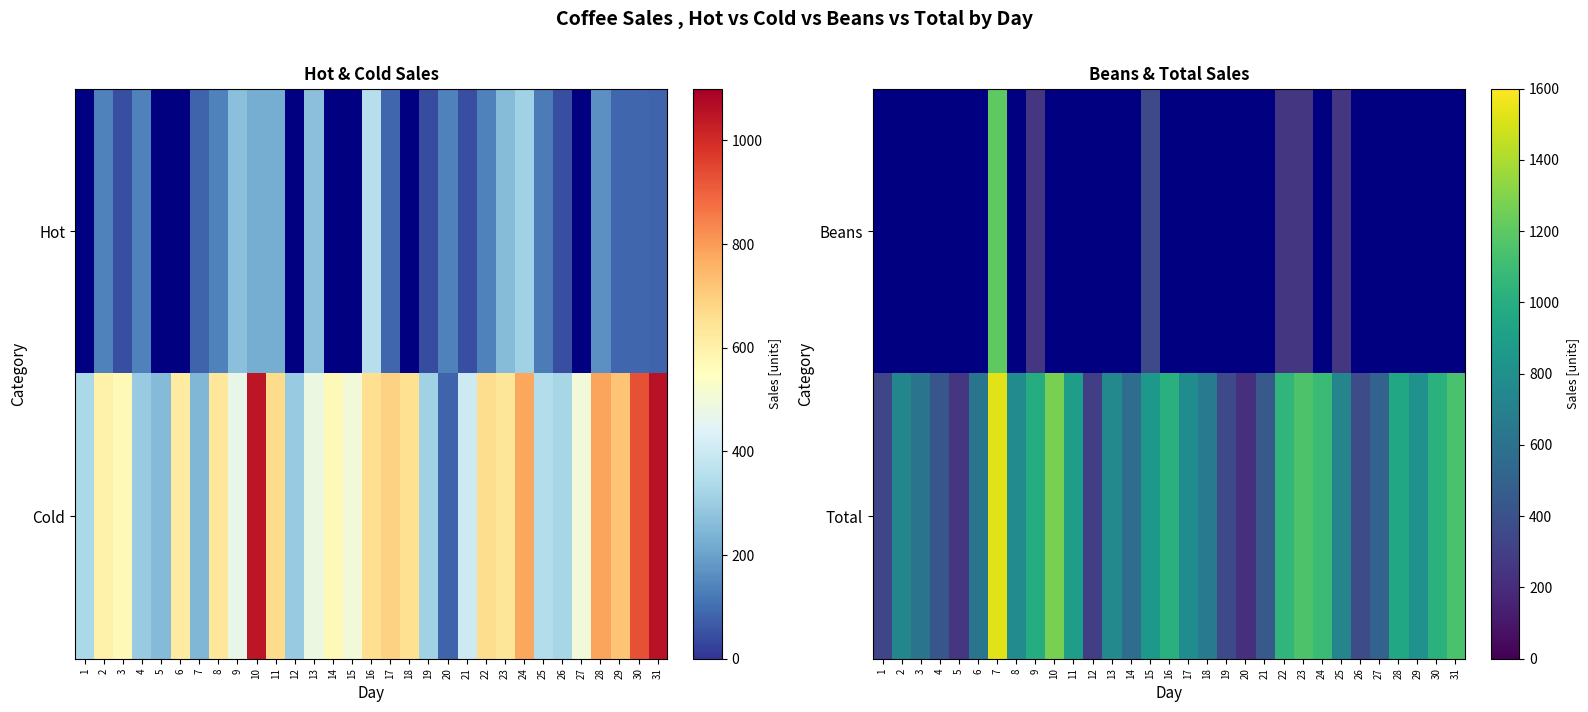

Which category has the highest value across all series?

7